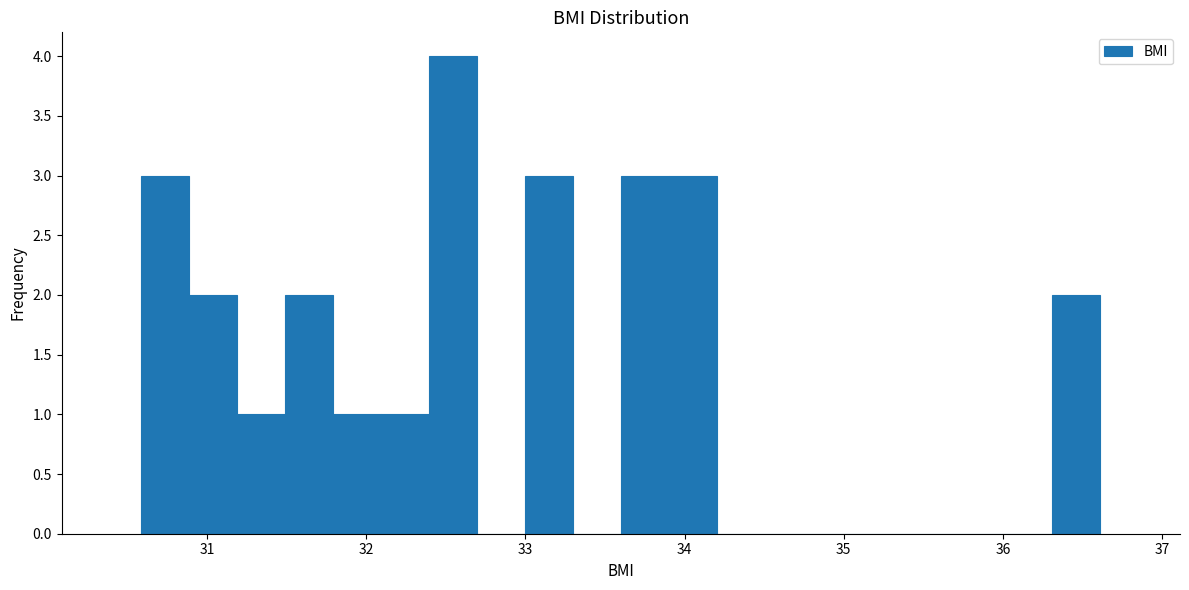

Read against the x-axis, roughly where is the centre of the tallest bar?

32.5